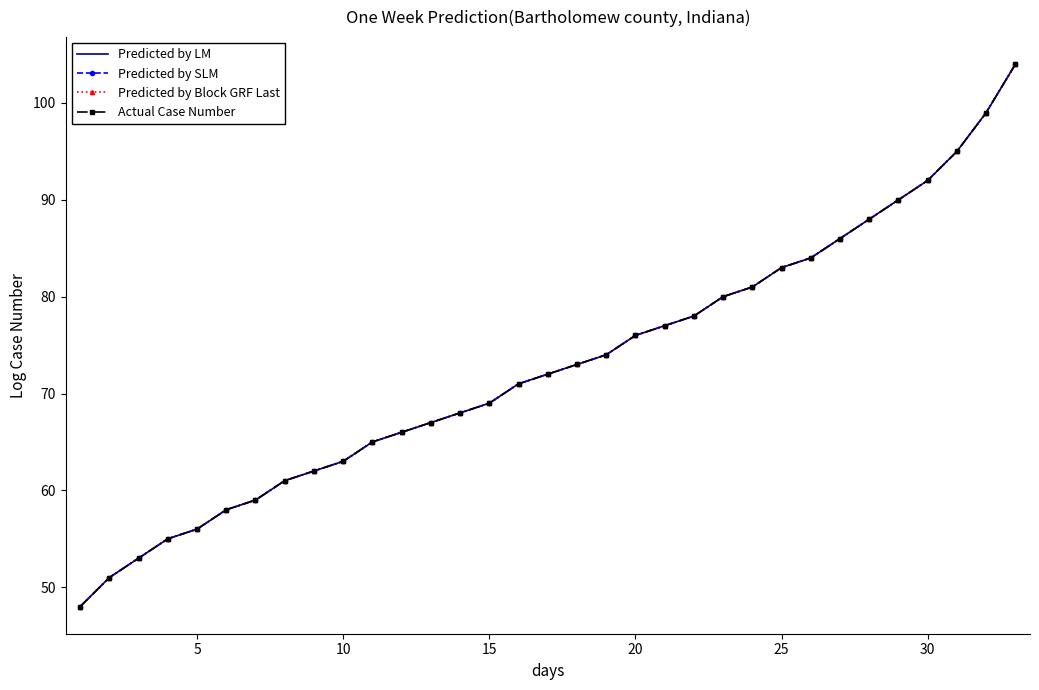

How many lines are shown in the chart?

4